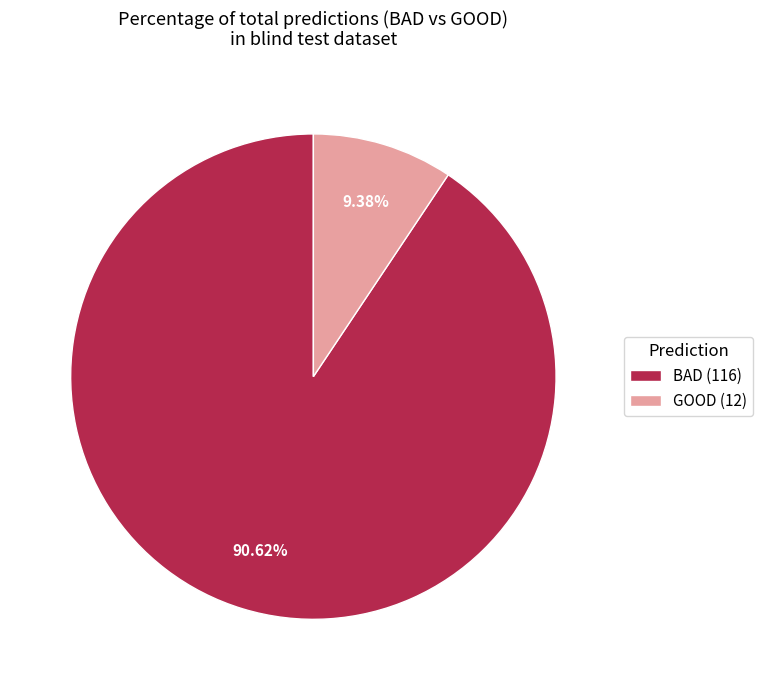

Combined, do BAD and GOOD account for over 50%?

Yes